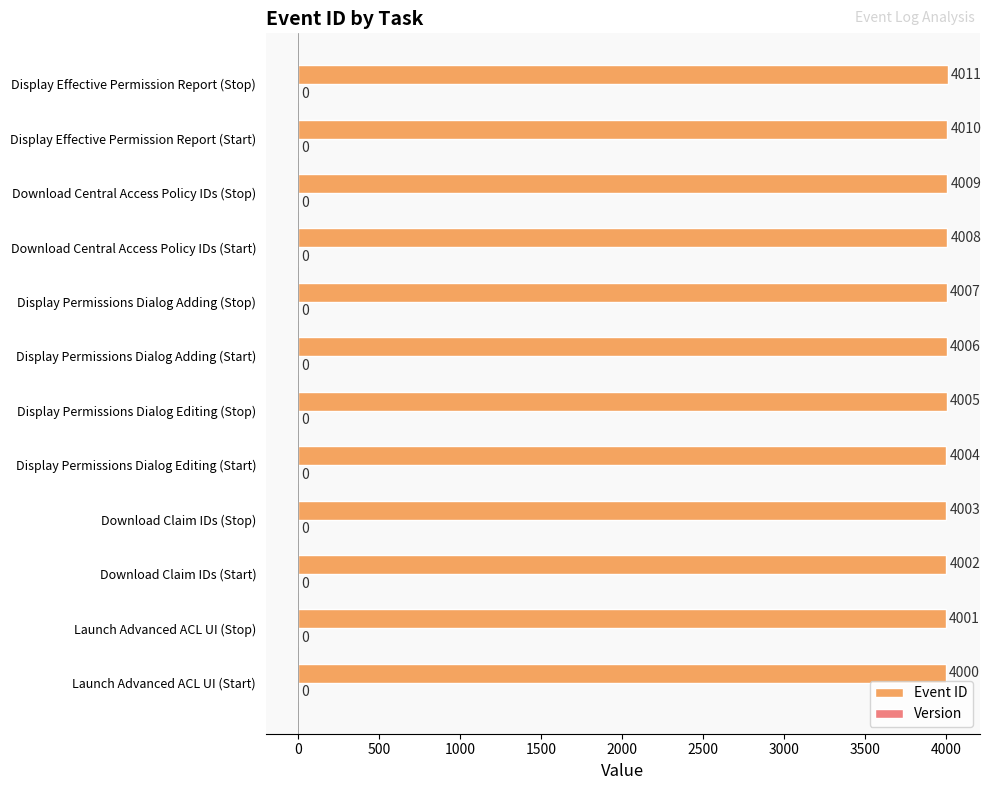

The chart shows a value of 7037 at Display Permissions Dialog Editing (Stop). True or false?

False